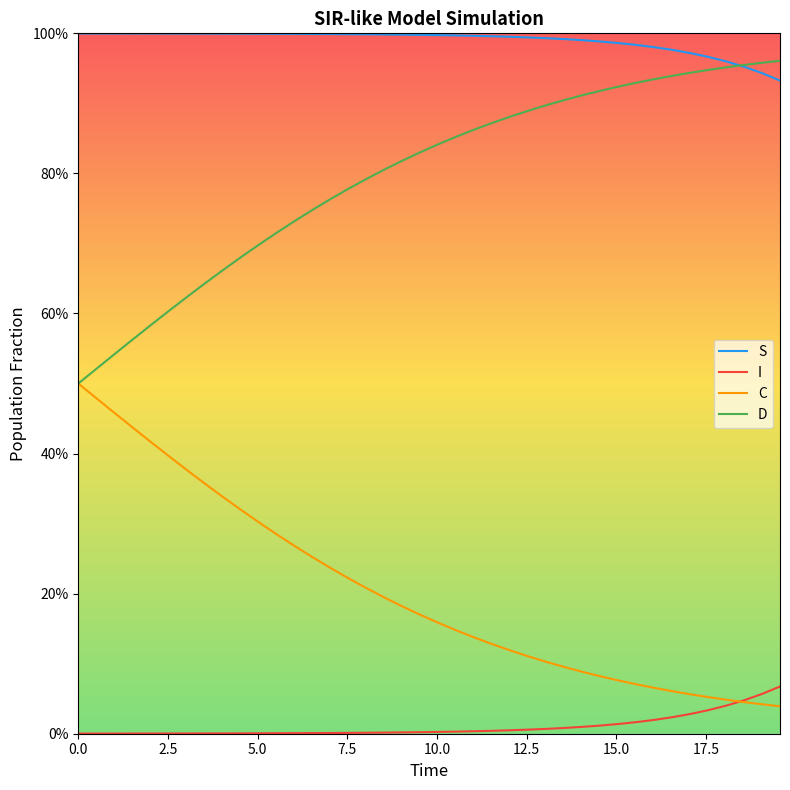

Does the chart have visible grid lines?

No